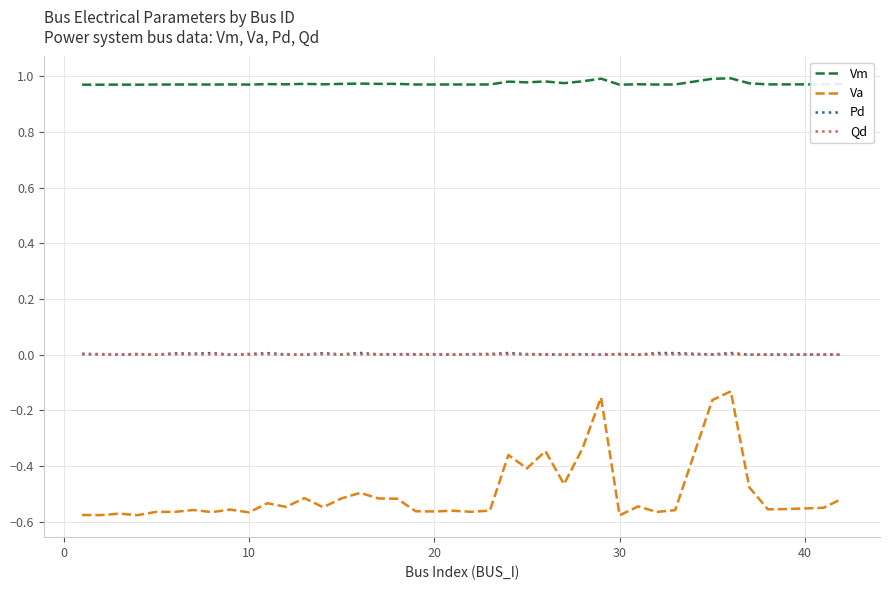

True or false: Qd and Vm intersect in this chart.

False